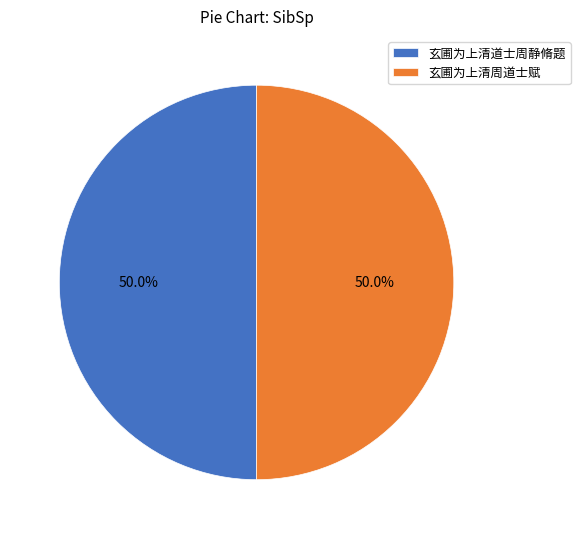

What is the ratio of the value at 玄圃为上清周道士赋 to the value at 玄圃为上清道士周静脩题?

1.0